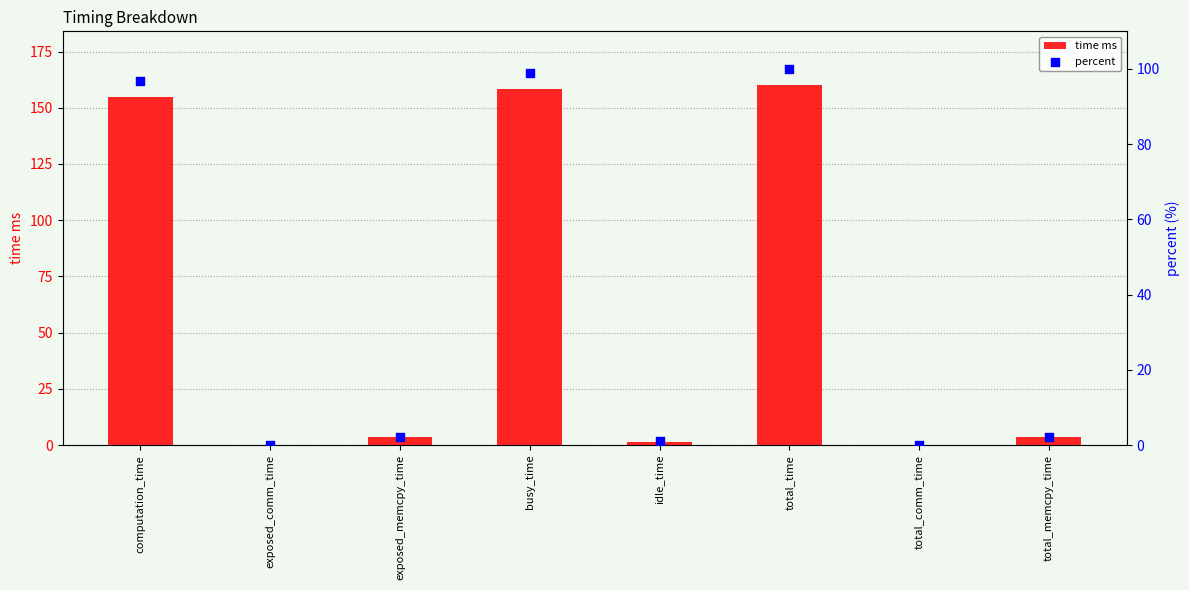

Which series contains the lowest Y value?

time ms